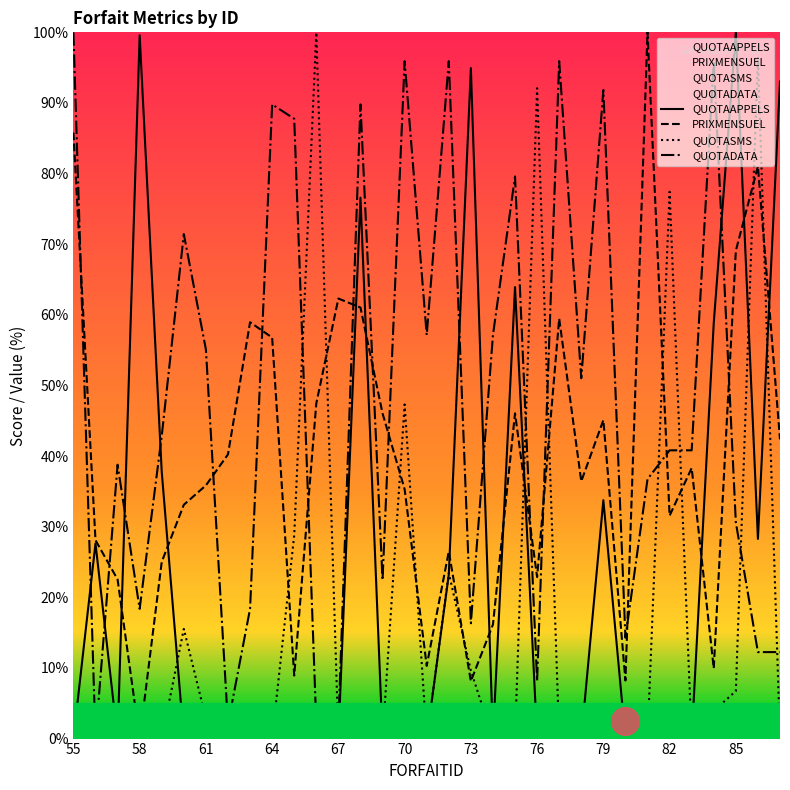

Which series has the largest Y range (max minus min)?

QUOTAAPPELS